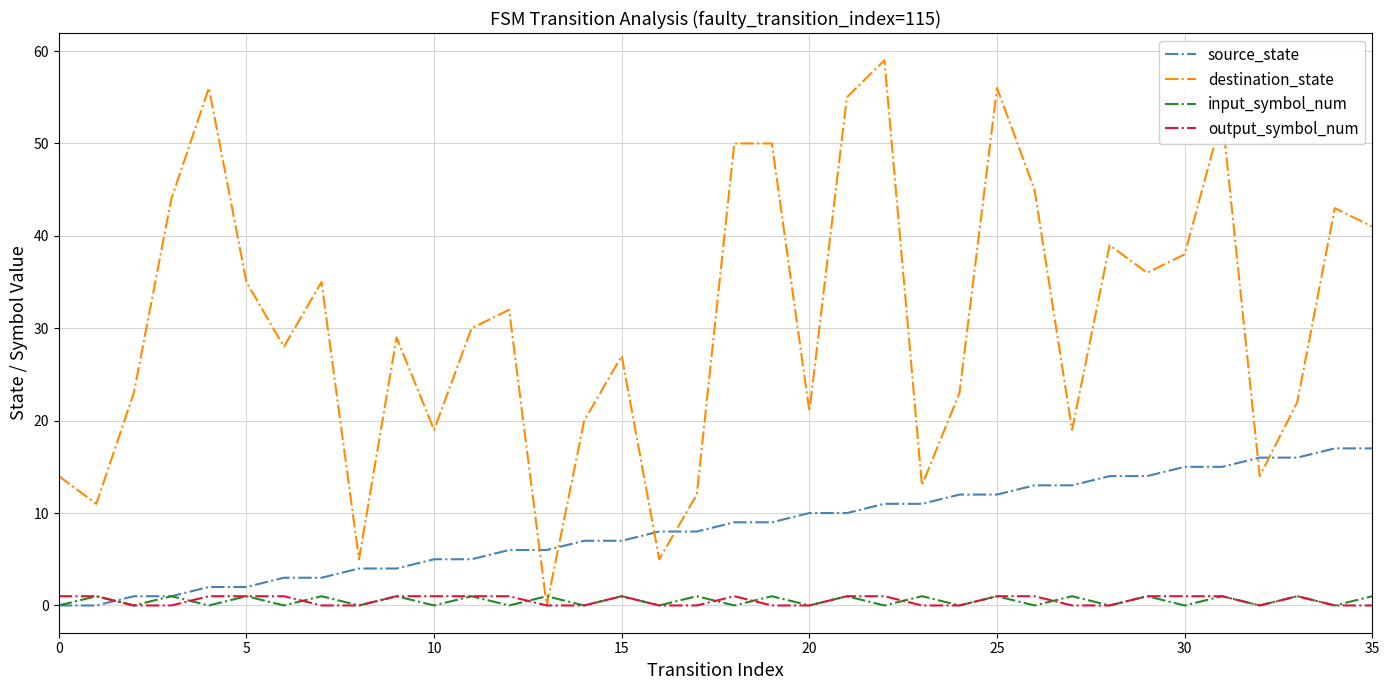

Which series has the largest total across all categories?

destination_state